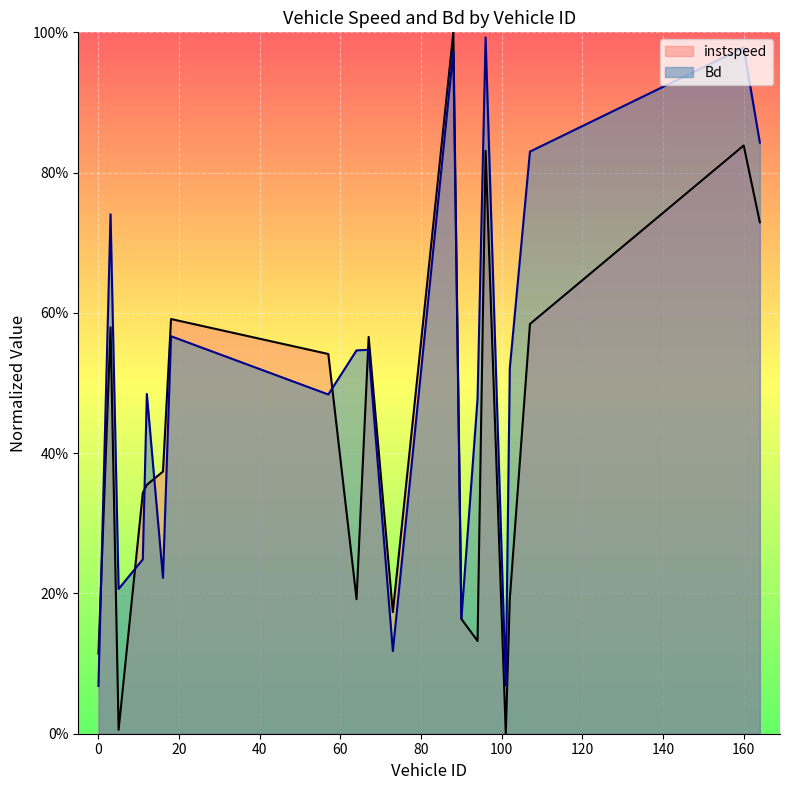

The instspeed series shows 0.7 at 164.0. True or false?

True